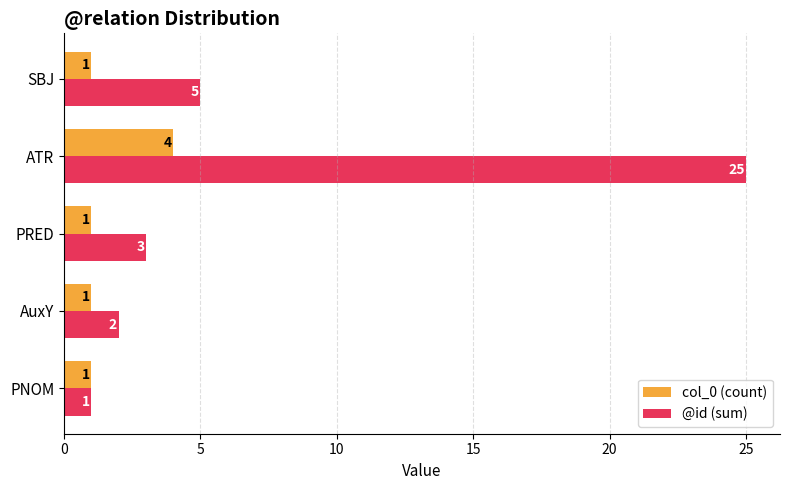

What is the sum of all col_0 (count) values?

8